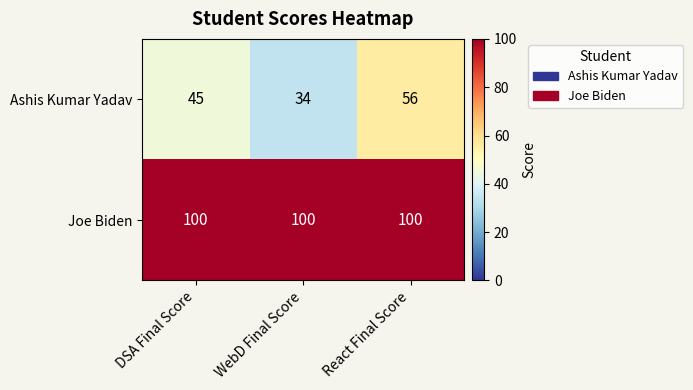

What is the total value across all series at React Final Score?

156